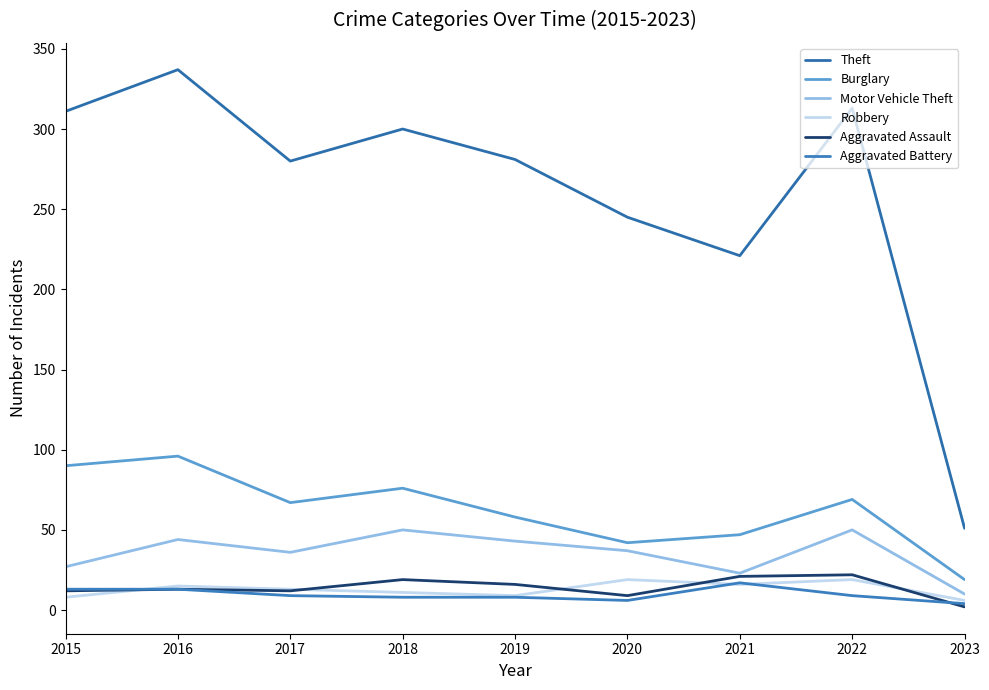

The value of Theft at 2018 is 300. True or false?

True